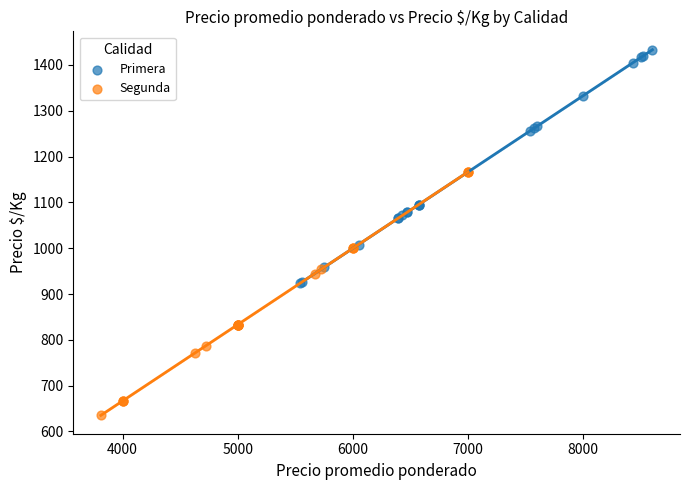

Which series contains the highest Y value?

Primera